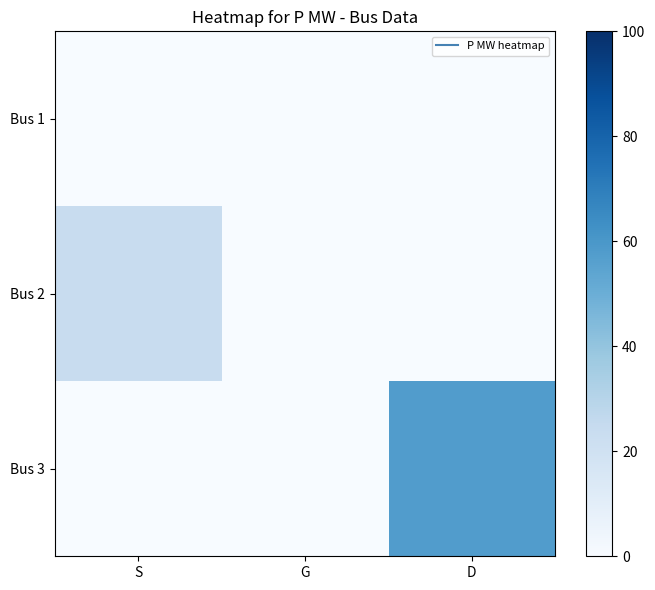

At how many categories does at least one series exceed 40?

1